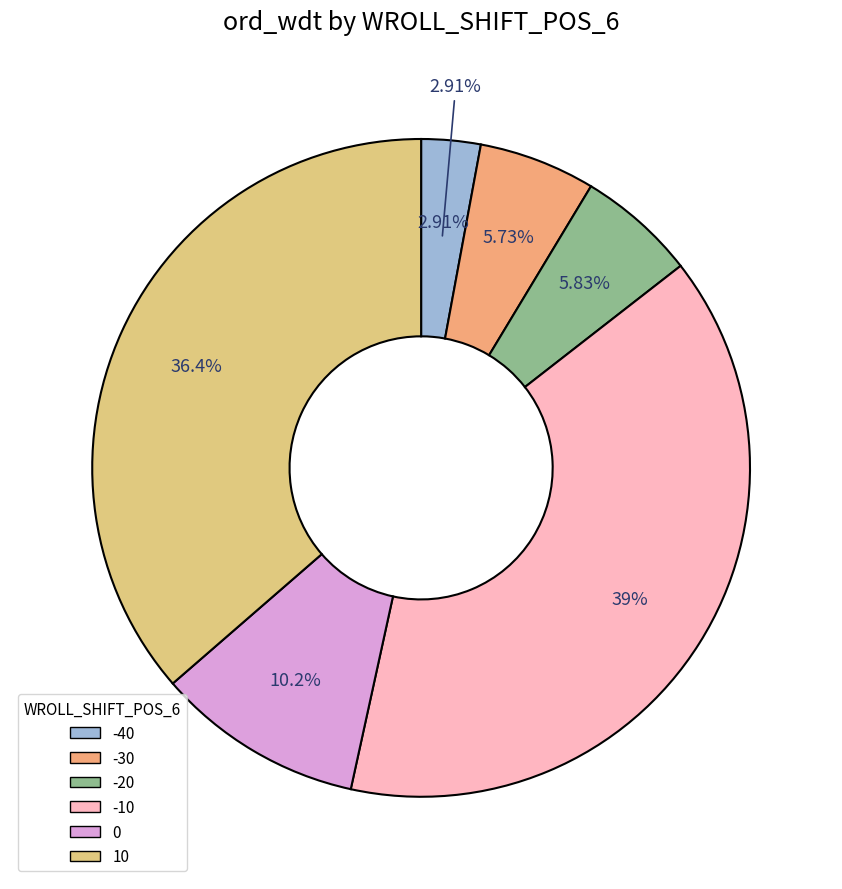

Is 15 the majority of the pie?

No